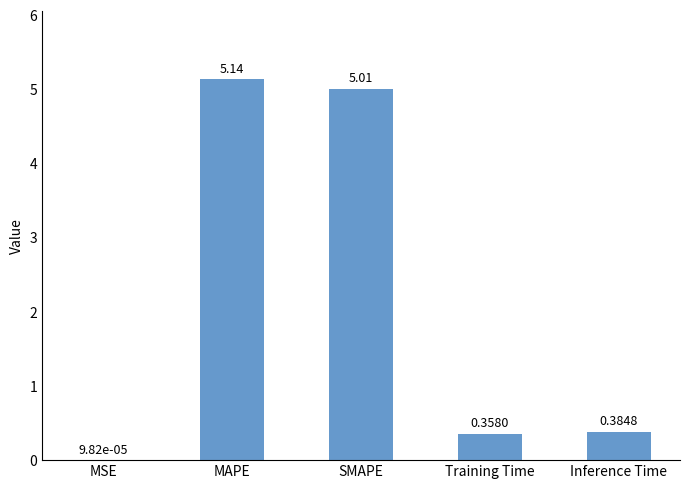

At which category does the chart reach its peak across all series?

MAPE